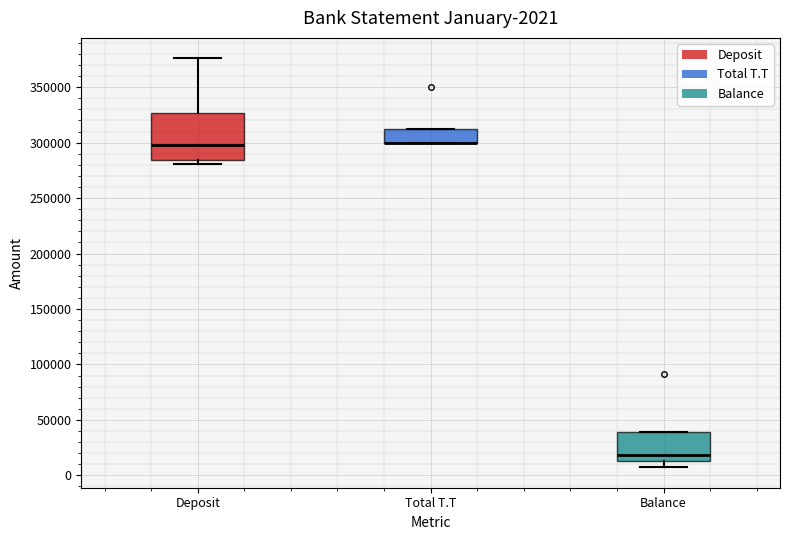

Which box is the tallest, from its lower edge to its upper edge?

Deposit